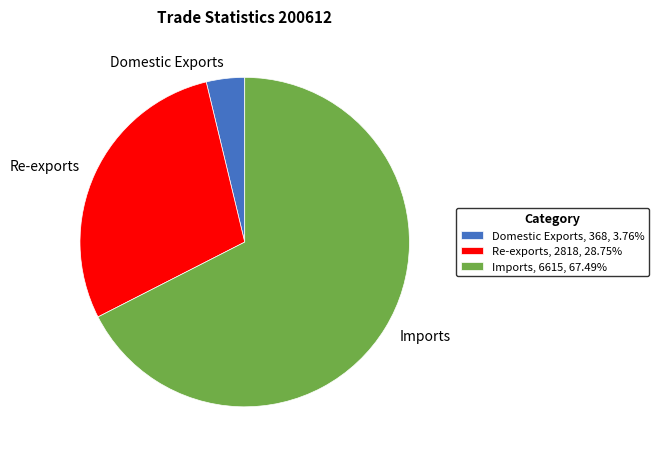

Does any single category account for the majority?

Yes